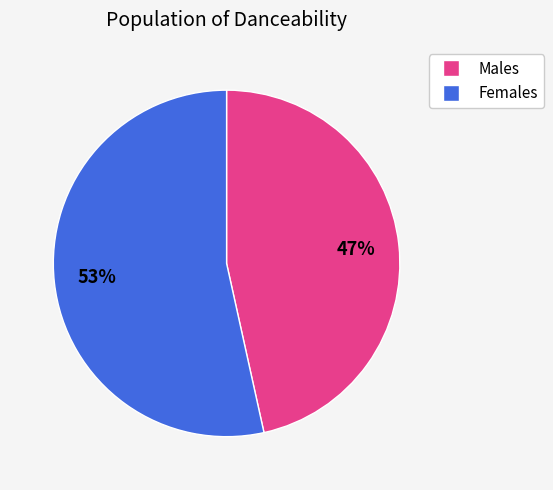

Between Females and Males, which is larger?

Females